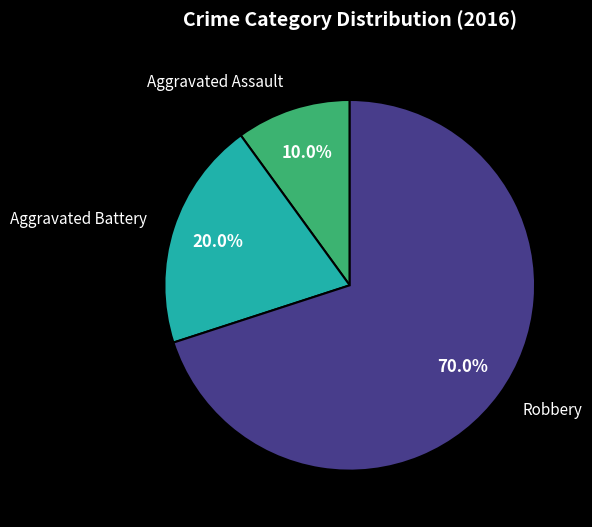

Does any single category account for the majority?

Yes